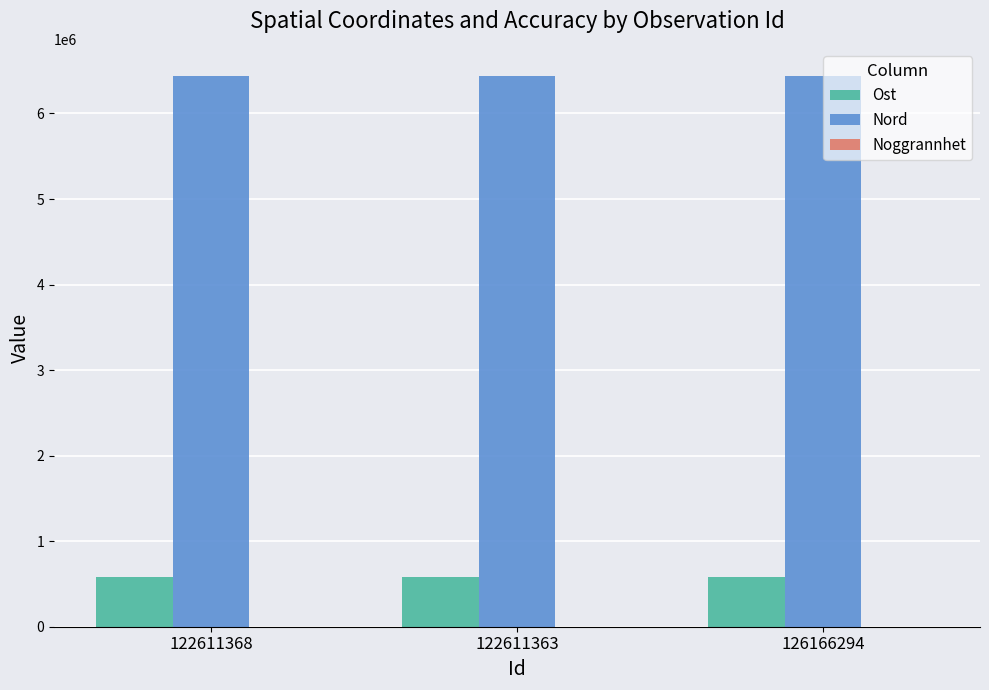

Which series has the largest total across all categories?

Nord